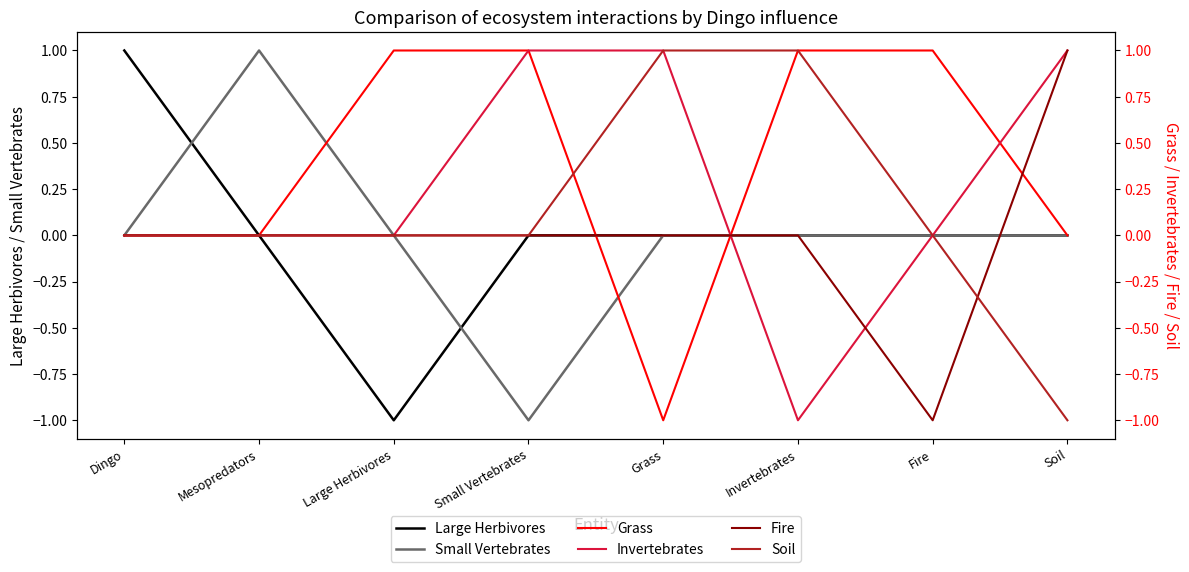

True or false: Soil has more than 0 interior local peaks.

False